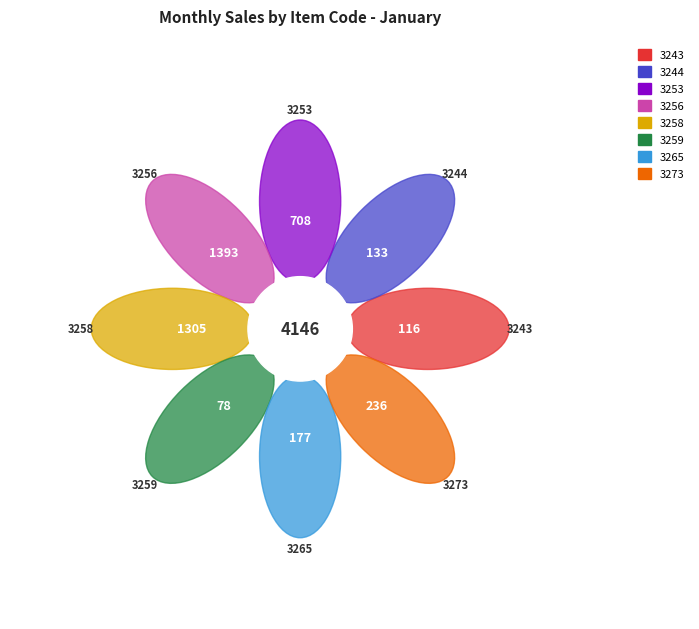

Rank the categories by value from highest to lowest.

3256, 3258, 3253, 3273, 3265, 3244, 3243, 3259